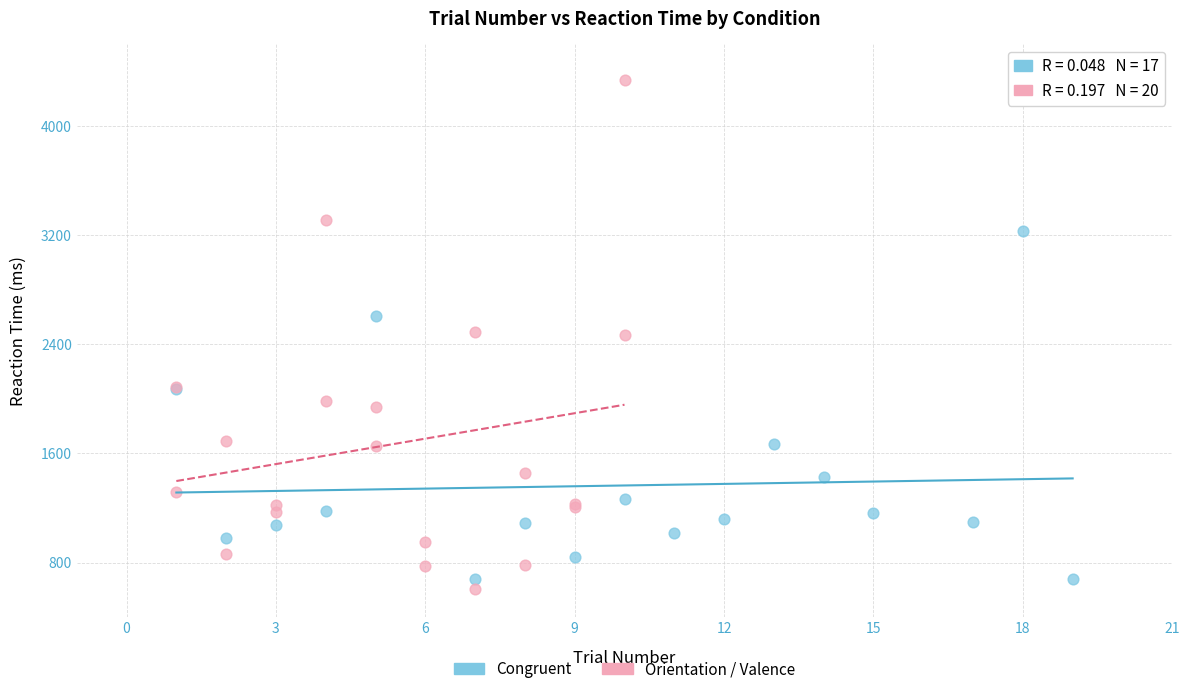

Which series reaches the maximum Y coordinate?

Orientation / Valence